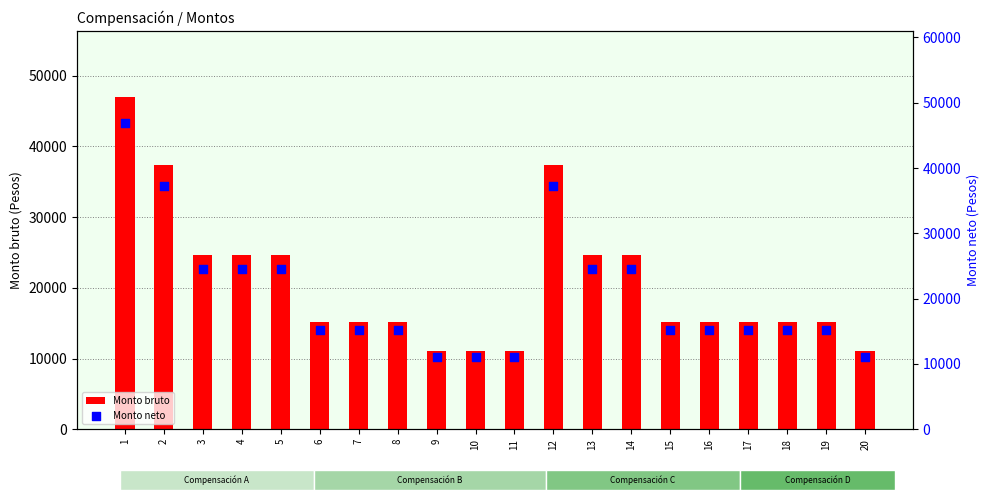

Which series reaches the minimum Y coordinate?

Monto bruto